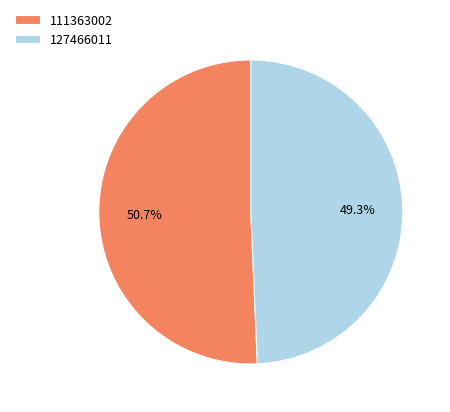

To the nearest percent, what is the difference between the 111363002 and 127466011 slice percentages?

1%